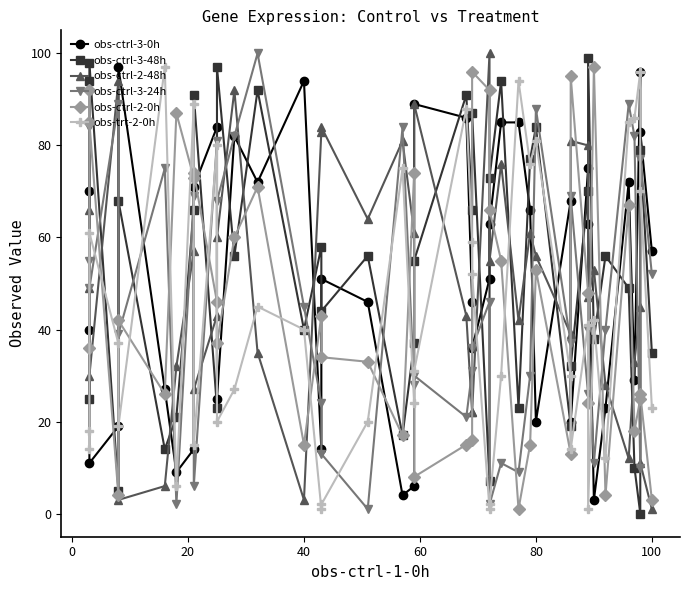

What is the value of the obs-trt-2-0h point at the 37th from the left?

86